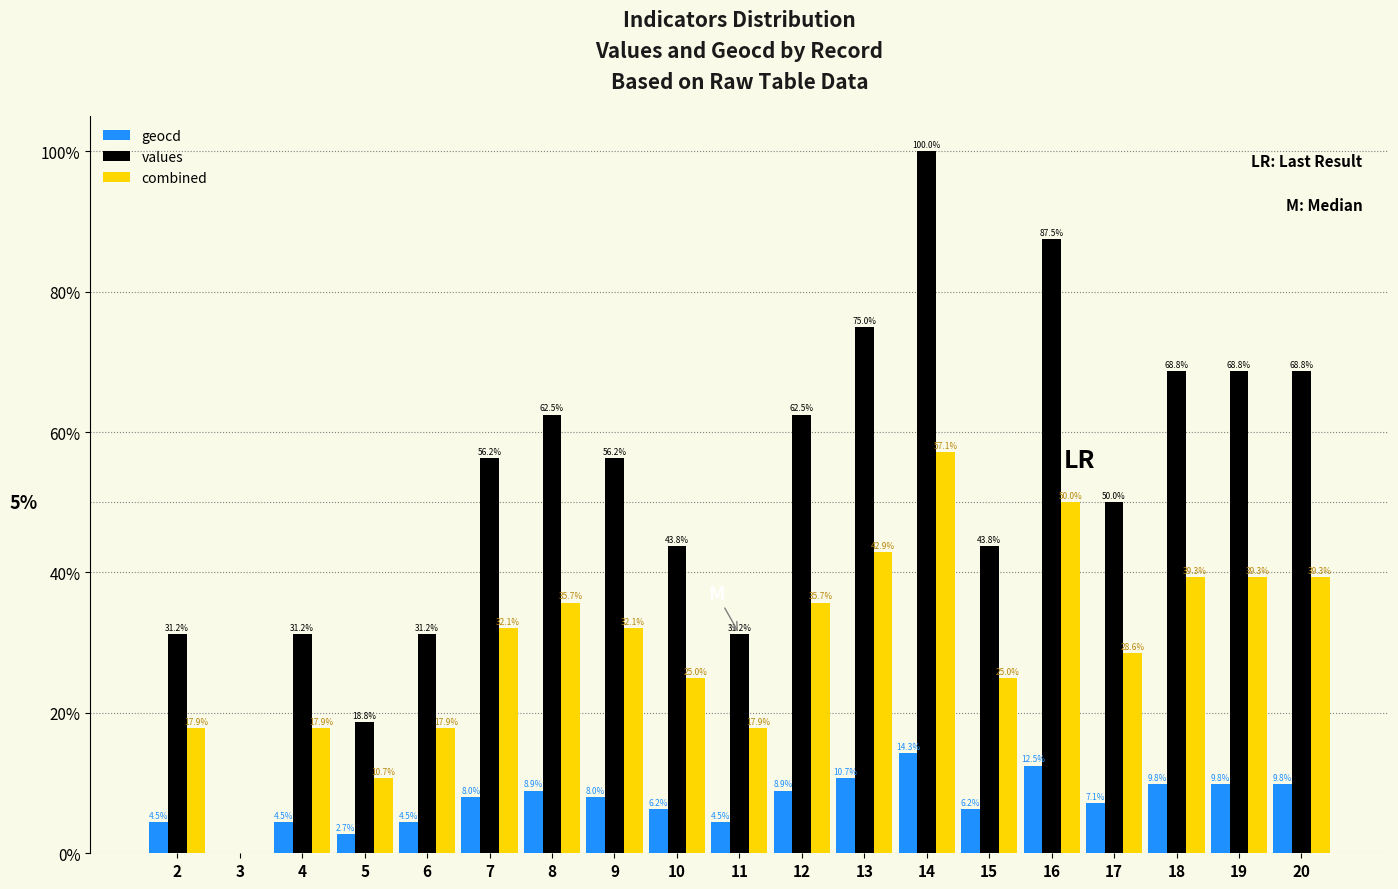

How many data points does each series have?

19